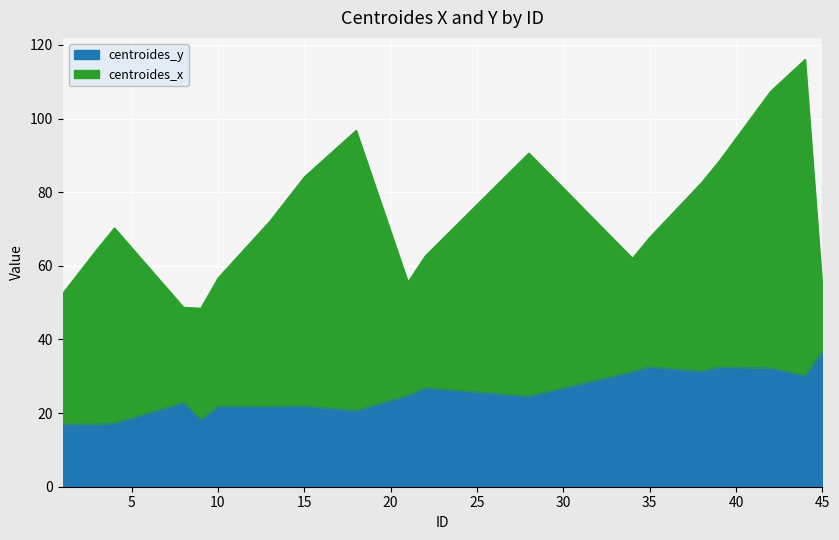

What is the lowest value of the centroides_y series?

17.0